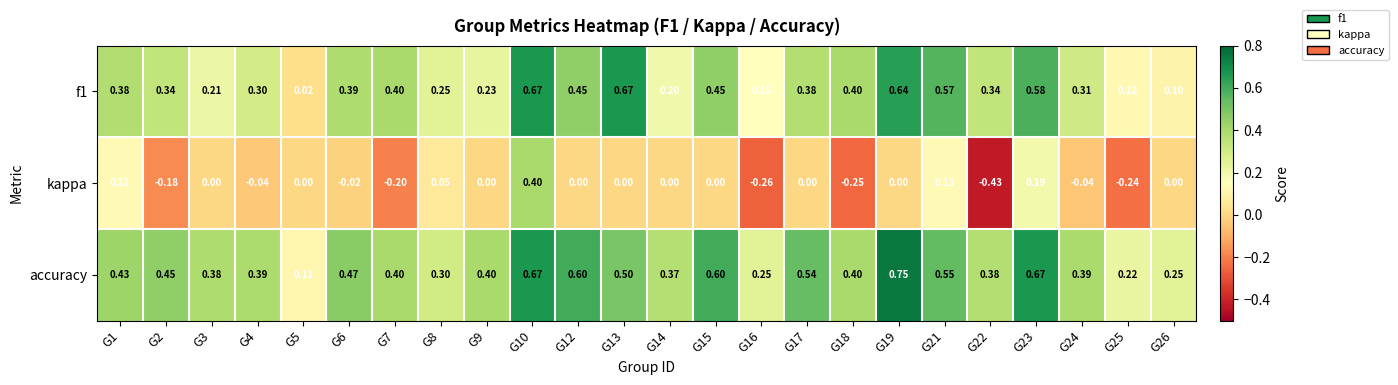

What is the total value across all series at G7?

0.6